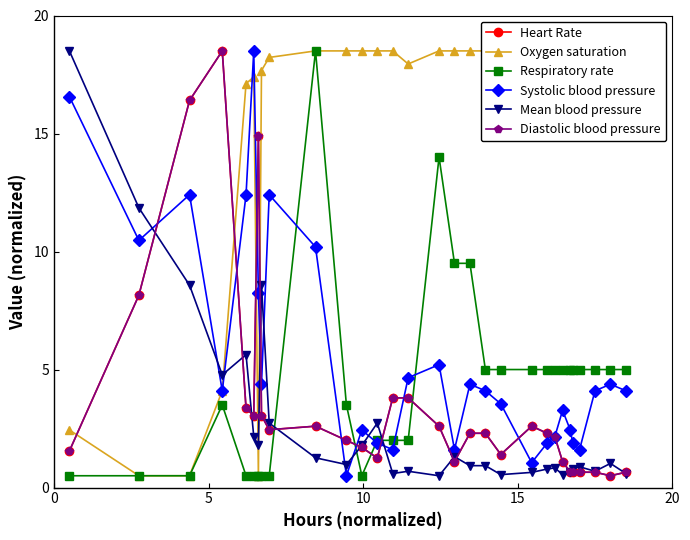

Is this an area chart (filled region under the line)?

No